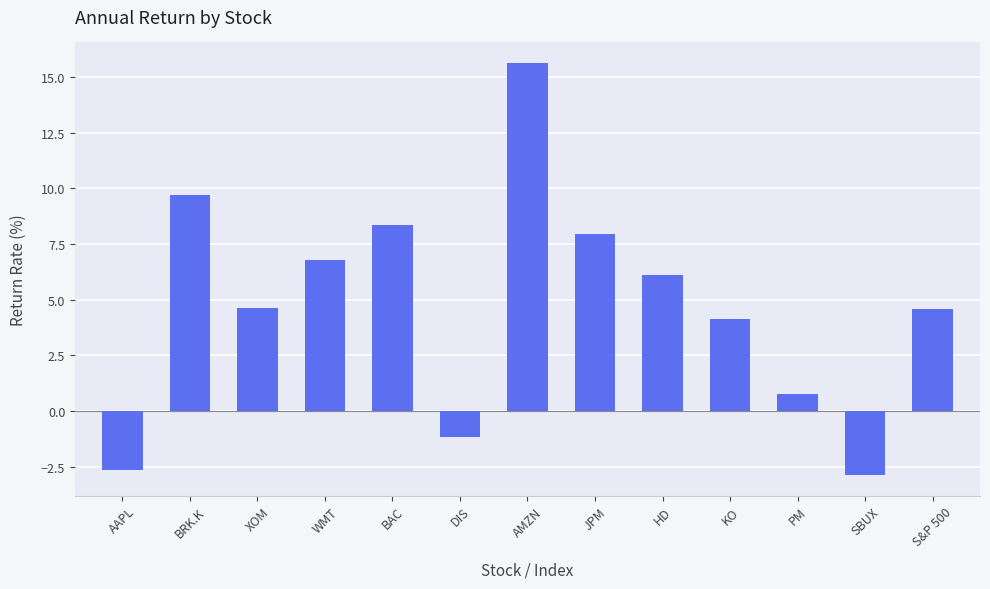

Reading left to right, list all the values displayed in this chart.

AAPL=-2.6	BRK.K=9.7	XOM=4.6	WMT=6.8	BAC=8.3	DIS=-1.2	AMZN=15.6	JPM=7.9	HD=6.1	KO=4.1	PM=0.7	SBUX=-2.9	S&P 500=4.6